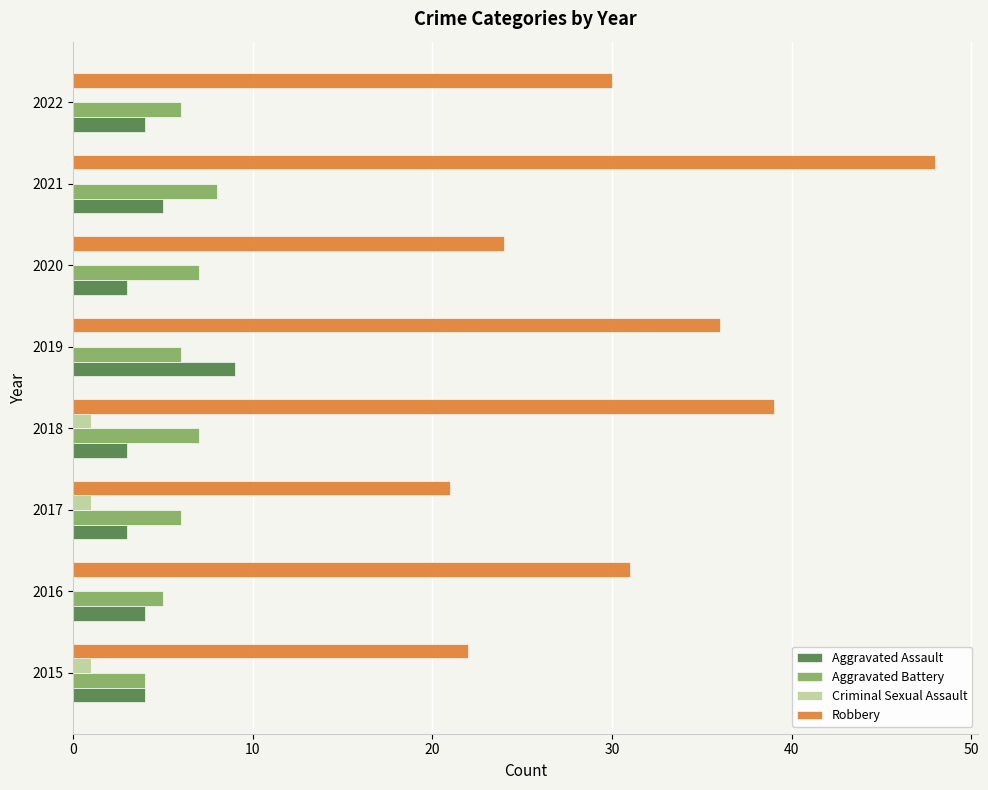

What is the total value across all series at 2019?

51